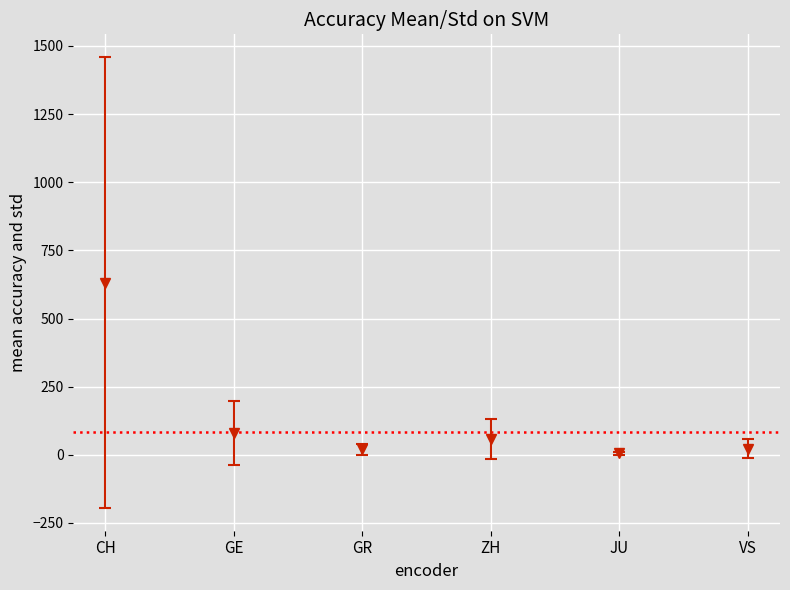

Which series has the widest spread of values?

CH